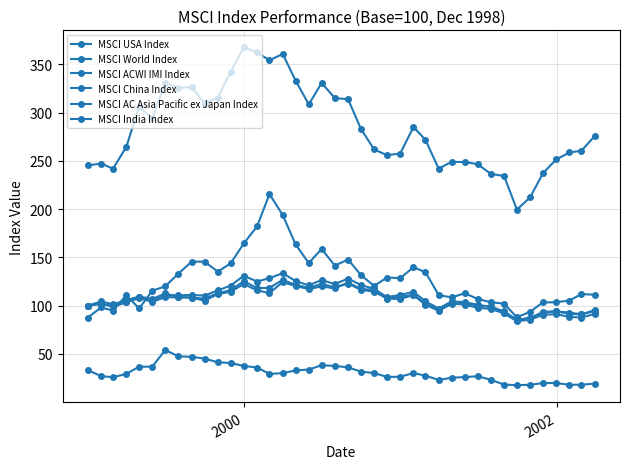

How many lines are shown in the chart?

6